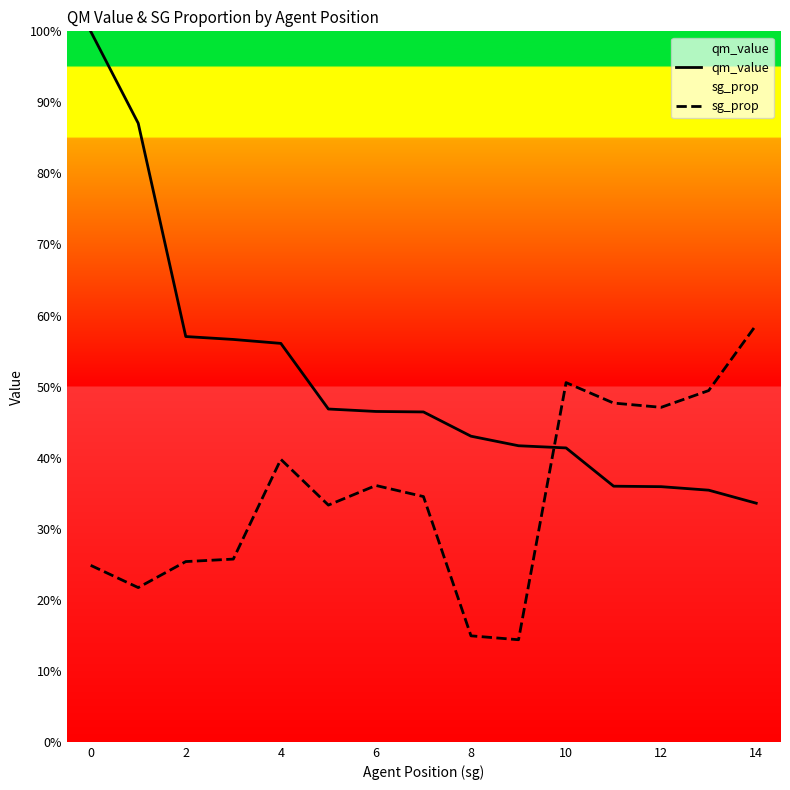

Count the qm_value values in the range 0 to 1.

15